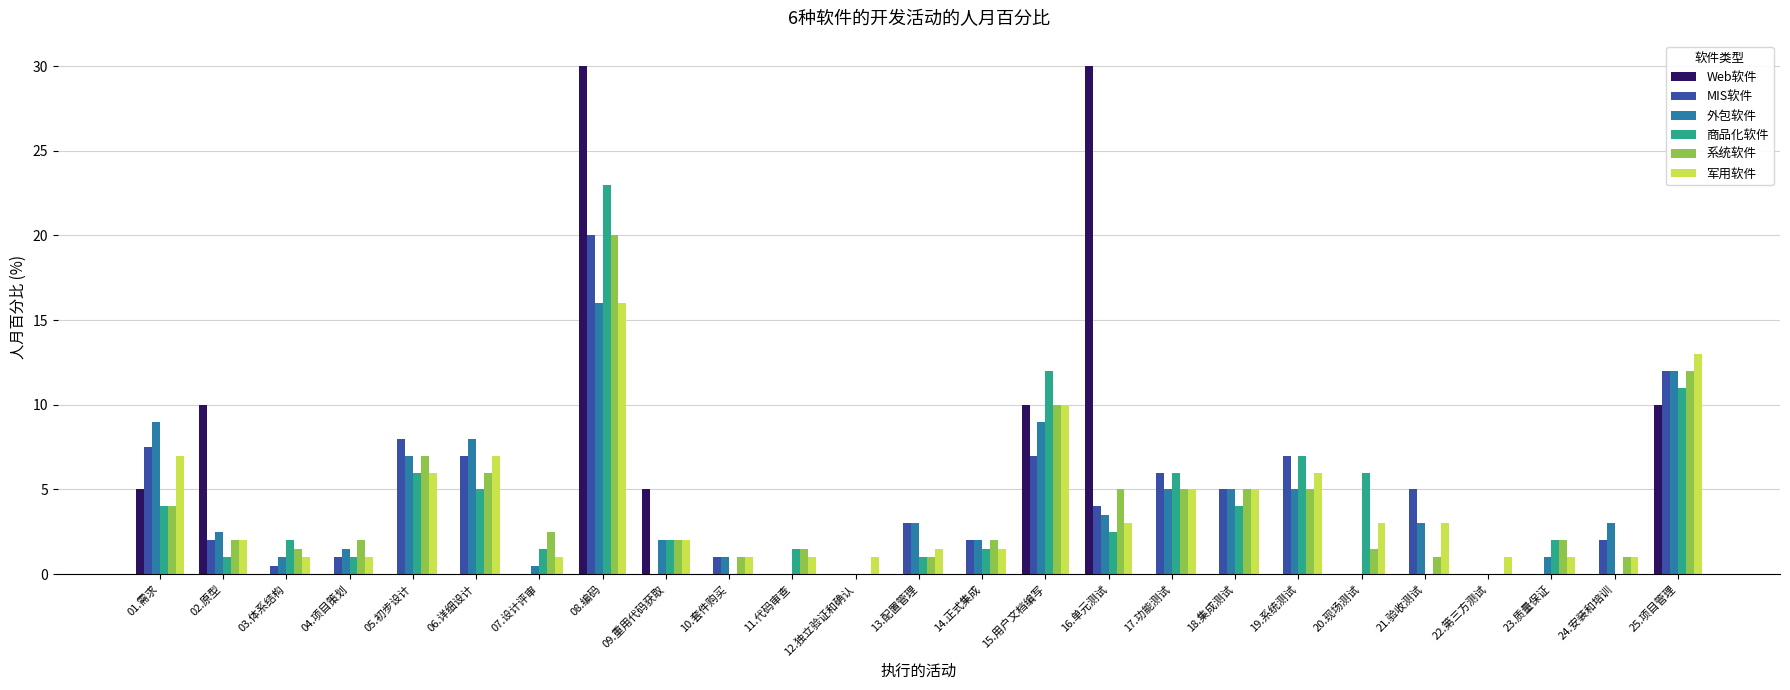

Between 04.项目策划 and 08.编码, which series saw the biggest shift?

Web软件